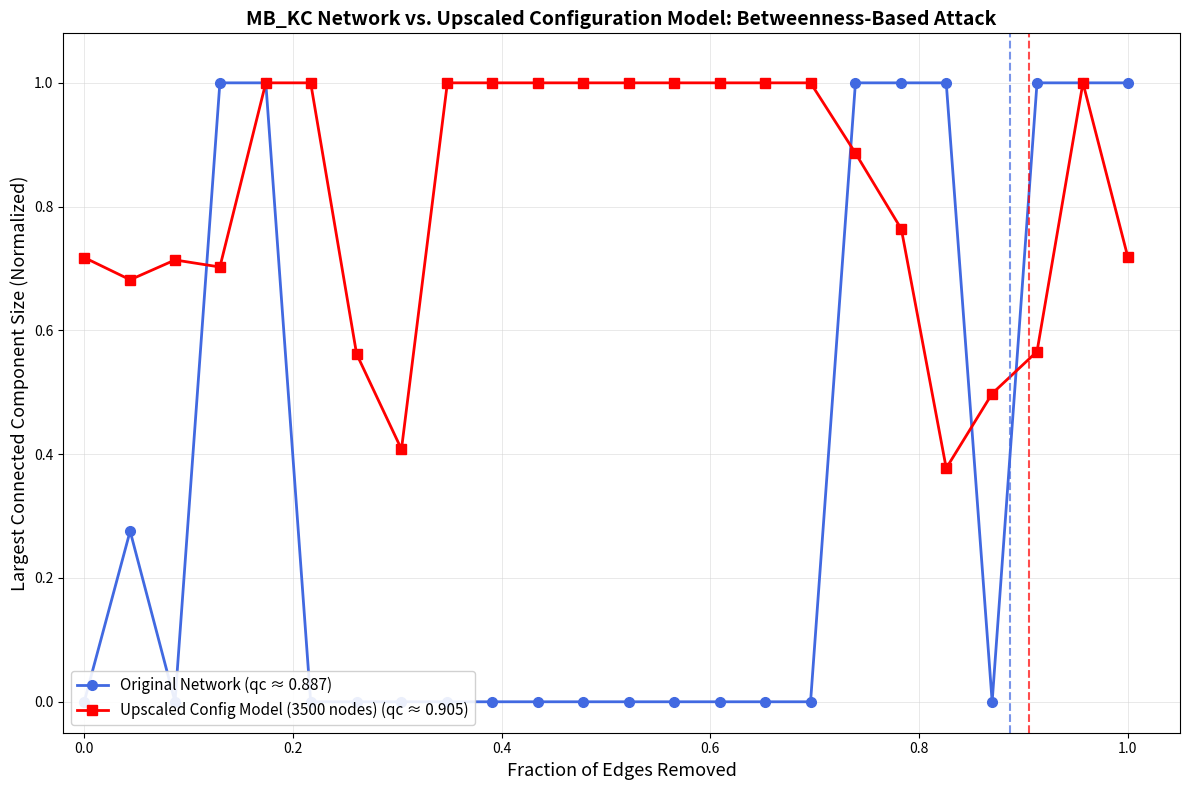

What is the maximum value for Upscaled Config Model (3500 nodes) (qc ≈ 0.905)?

1.0